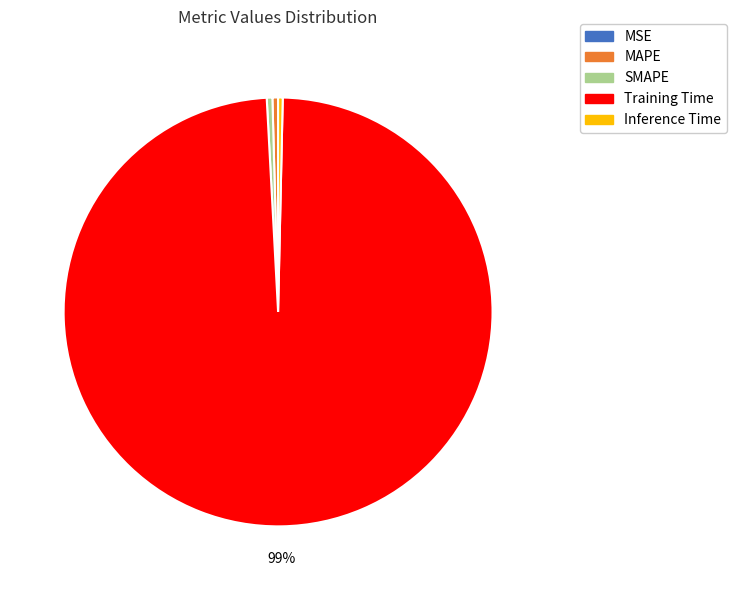

What is the largest slice in the pie chart?

Training Time